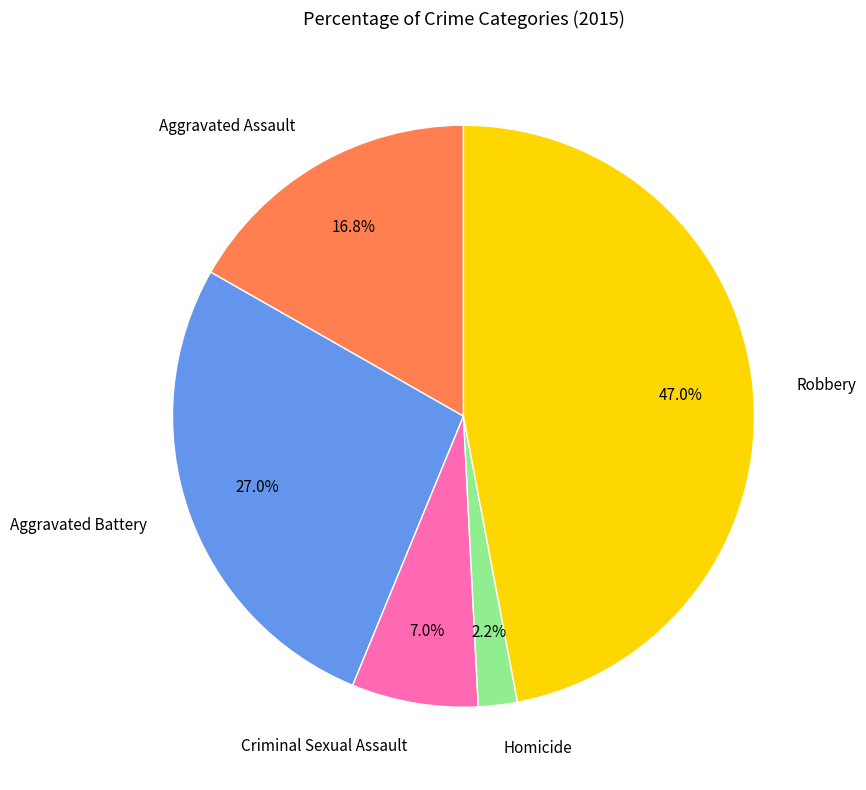

Rank the categories by value from lowest to highest.

Homicide, Criminal Sexual Assault, Aggravated Assault, Aggravated Battery, Robbery